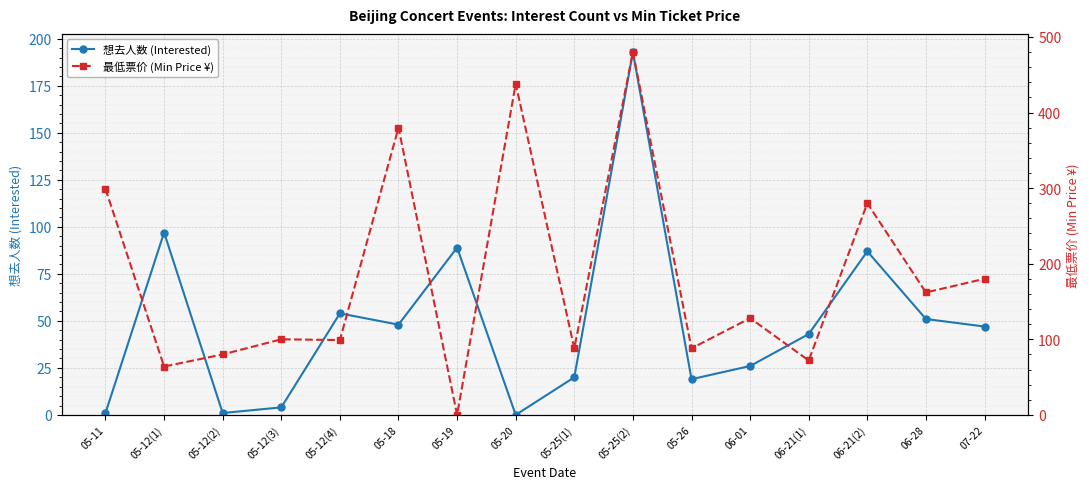

Reading left to right, extract all data points from this chart.

想去人数 (Interested): 05-11=1	05-12(1)=97	05-12(2)=1	05-12(3)=4	05-12(4)=54	05-18=48	05-19=89	05-20=0	05-25(1)=20	05-25(2)=193	05-26=19	06-01=26	06-21(1)=43	06-21(2)=87	06-28=51	07-22=47
最低票价 (Min Price ¥): 05-11=299	05-12(1)=64	05-12(2)=80	05-12(3)=100	05-12(4)=99	05-18=380	05-19=0	05-20=438	05-25(1)=88	05-25(2)=480	05-26=88	06-01=128	06-21(1)=72	06-21(2)=280	06-28=162	07-22=180